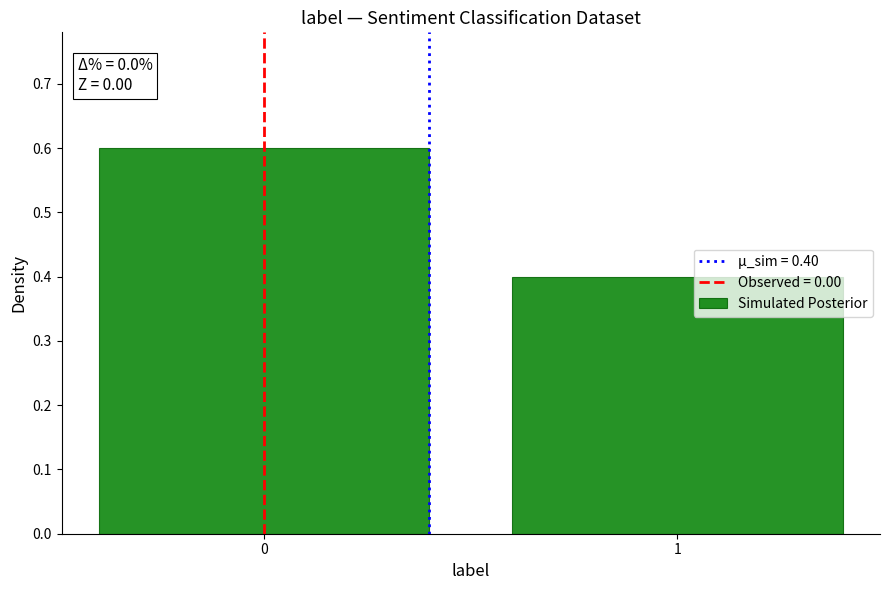

Reading left to right, extract all data points from this chart.

0=0.6	1=0.4